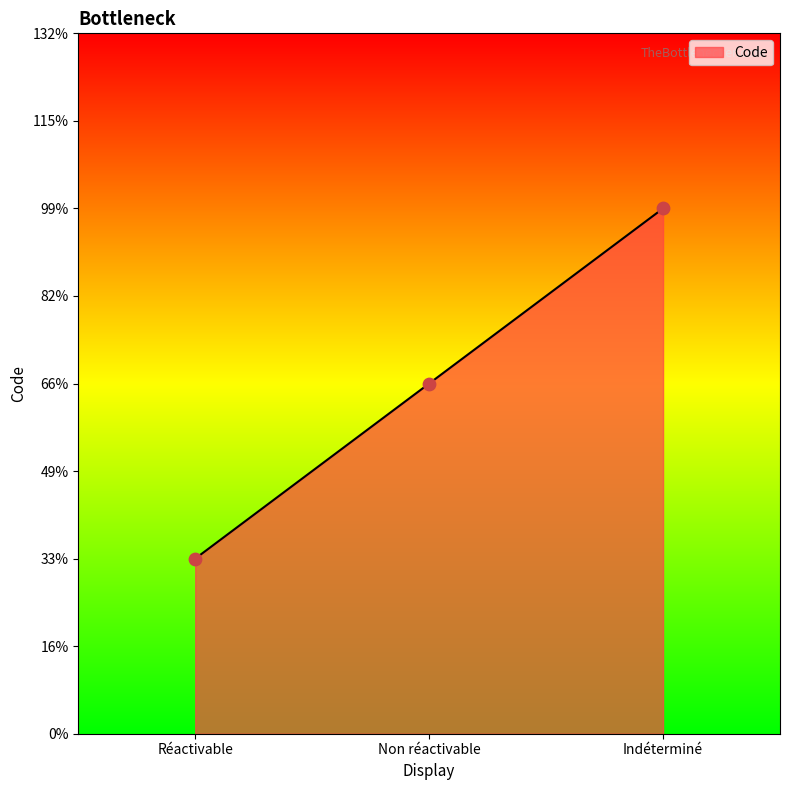

What is the ratio of the value at Réactivable to the value at Indéterminé?

0.3